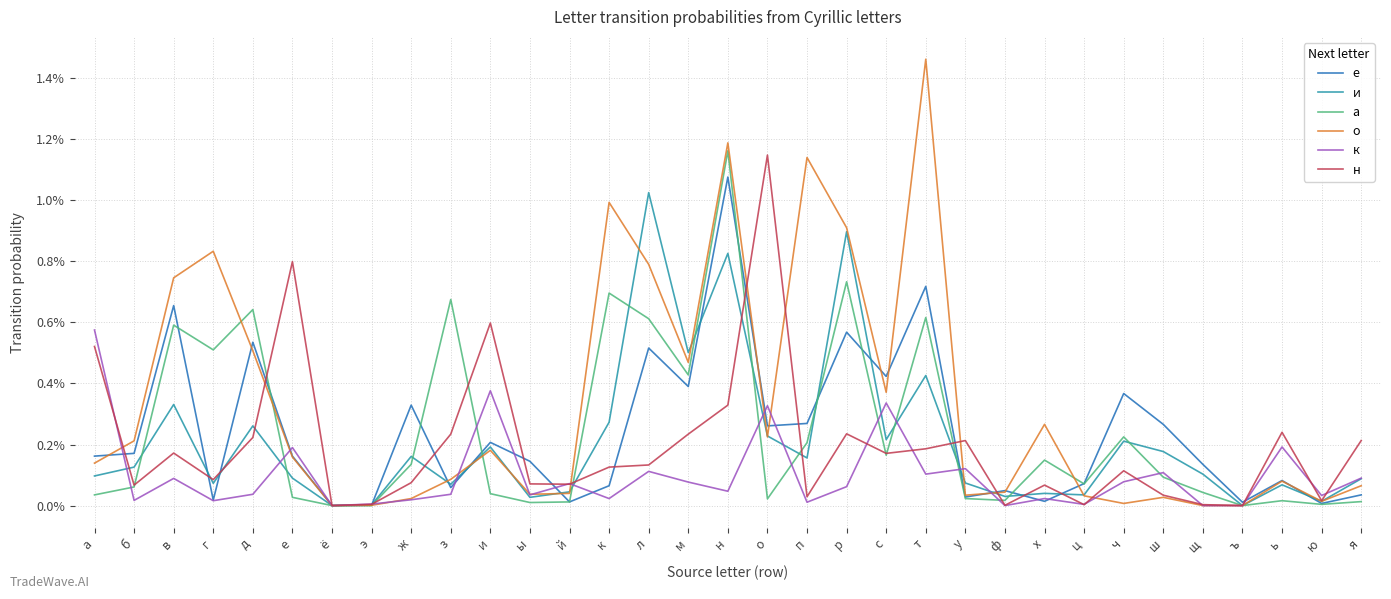

Does the chart have visible grid lines?

Yes